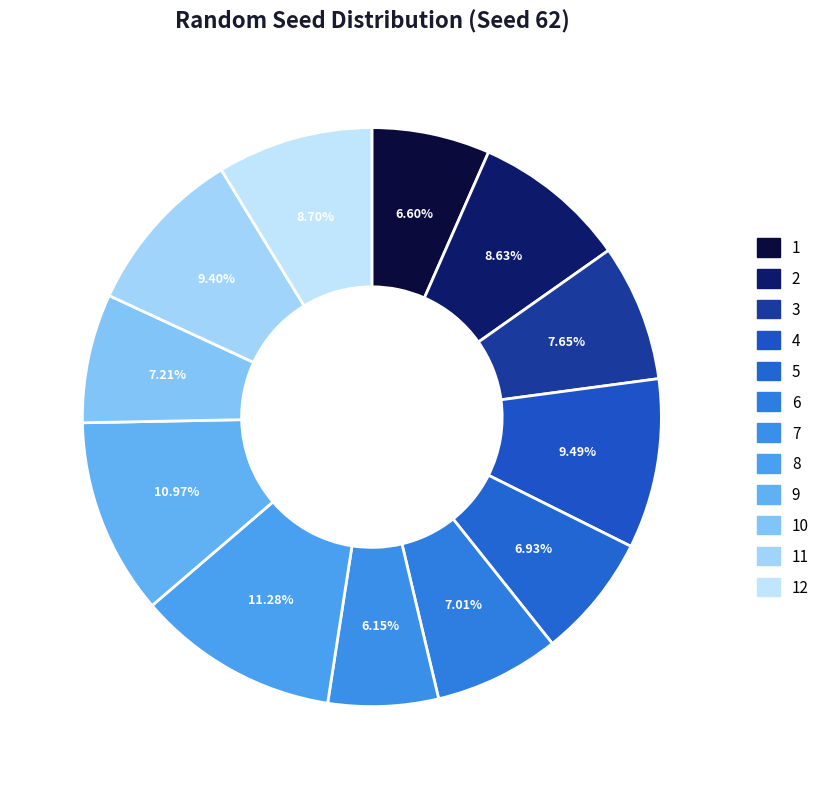

Which has a higher value, 6 or 3?

3